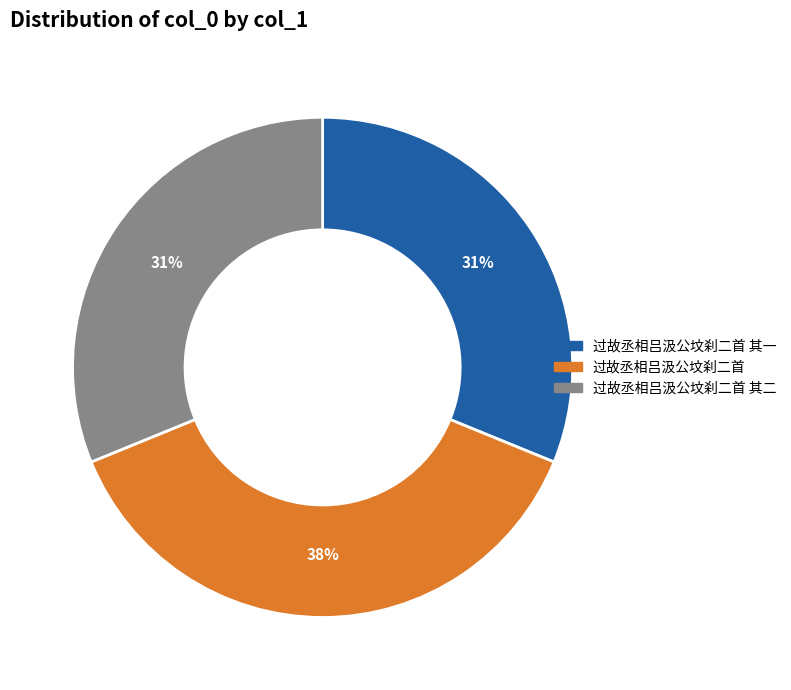

How many segments does this pie chart have?

3